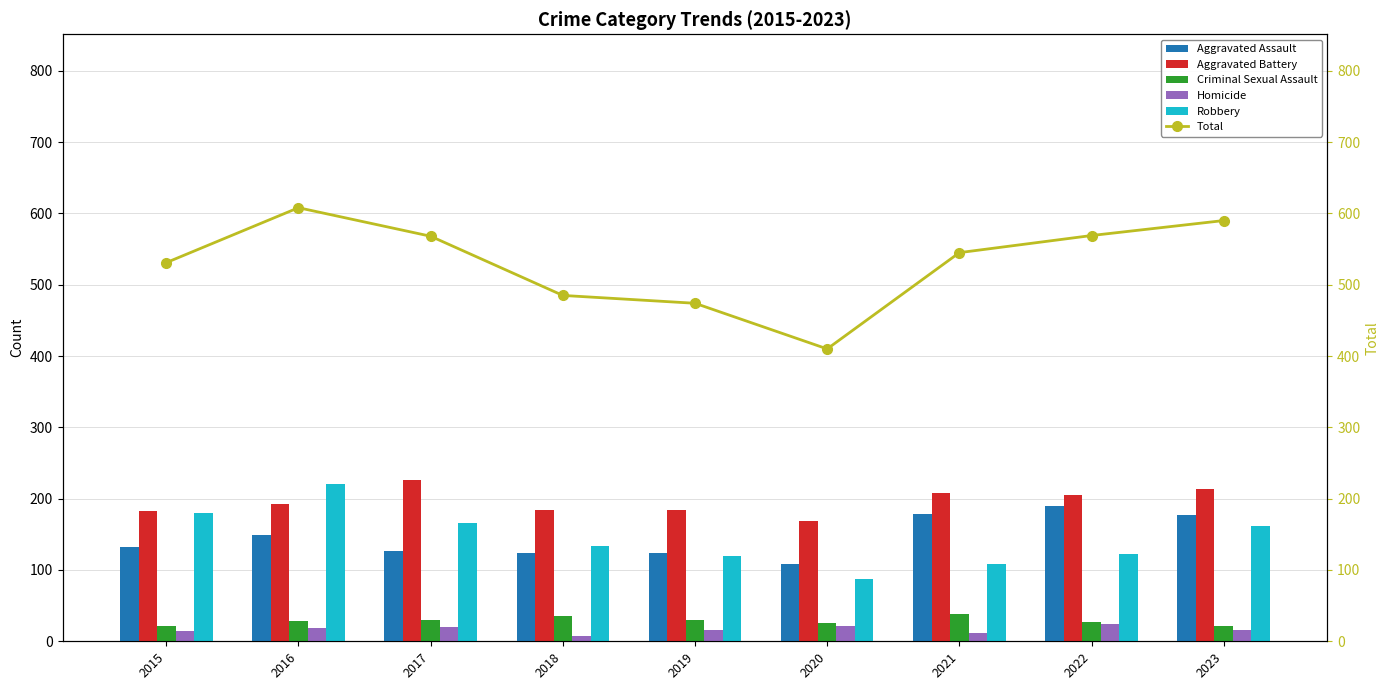

What value does the Criminal Sexual Assault series have at 2023, to the nearest 10?

20